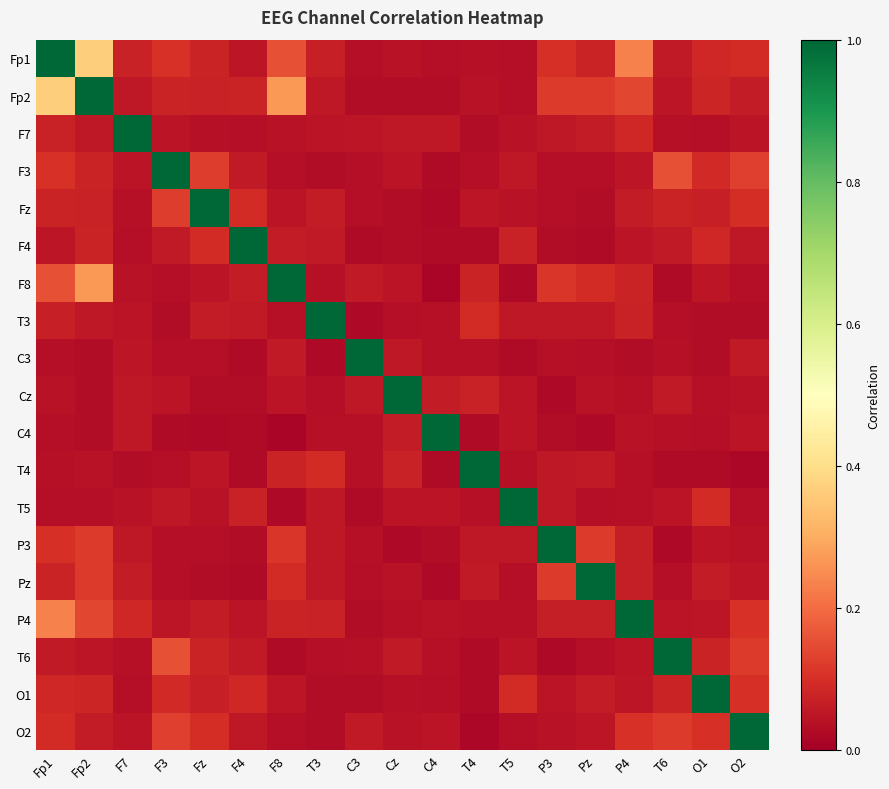

Reading right to left, list all the values displayed in this chart.

Fp1: O2=0.1	O1=0.1	T6=0.1	P4=0.2	Pz=0.1	P3=0.1	T5=0.0	T4=0.0	C4=0.0	Cz=0.0	C3=0.0	T3=0.1	F8=0.2	F4=0.0	Fz=0.1	F3=0.1	F7=0.1	Fp2=0.4	Fp1=1.0
Fp2: O2=0.1	O1=0.1	T6=0.0	P4=0.1	Pz=0.1	P3=0.1	T5=0.0	T4=0.0	C4=0.0	Cz=0.0	C3=0.0	T3=0.1	F8=0.3	F4=0.1	Fz=0.1	F3=0.1	F7=0.1	Fp2=1.0	Fp1=0.4
F7: O2=0.0	O1=0.0	T6=0.0	P4=0.1	Pz=0.1	P3=0.1	T5=0.0	T4=0.0	C4=0.1	Cz=0.1	C3=0.0	T3=0.0	F8=0.0	F4=0.0	Fz=0.0	F3=0.0	F7=1.0	Fp2=0.1	Fp1=0.1
F3: O2=0.1	O1=0.1	T6=0.2	P4=0.0	Pz=0.0	P3=0.0	T5=0.1	T4=0.0	C4=0.0	Cz=0.0	C3=0.0	T3=0.0	F8=0.0	F4=0.1	Fz=0.1	F3=1.0	F7=0.0	Fp2=0.1	Fp1=0.1
Fz: O2=0.1	O1=0.1	T6=0.1	P4=0.1	Pz=0.0	P3=0.0	T5=0.0	T4=0.0	C4=0.0	Cz=0.0	C3=0.0	T3=0.1	F8=0.0	F4=0.1	Fz=1.0	F3=0.1	F7=0.0	Fp2=0.1	Fp1=0.1
F4: O2=0.1	O1=0.1	T6=0.1	P4=0.0	Pz=0.0	P3=0.0	T5=0.1	T4=0.0	C4=0.0	Cz=0.0	C3=0.0	T3=0.1	F8=0.1	F4=1.0	Fz=0.1	F3=0.1	F7=0.0	Fp2=0.1	Fp1=0.0
F8: O2=0.0	O1=0.0	T6=0.0	P4=0.1	Pz=0.1	P3=0.1	T5=0.0	T4=0.1	C4=0.0	Cz=0.0	C3=0.1	T3=0.0	F8=1.0	F4=0.1	Fz=0.0	F3=0.0	F7=0.0	Fp2=0.3	Fp1=0.2
T3: O2=0.0	O1=0.0	T6=0.0	P4=0.1	Pz=0.1	P3=0.1	T5=0.1	T4=0.1	C4=0.0	Cz=0.0	C3=0.0	T3=1.0	F8=0.0	F4=0.1	Fz=0.1	F3=0.0	F7=0.0	Fp2=0.1	Fp1=0.1
C3: O2=0.1	O1=0.0	T6=0.0	P4=0.0	Pz=0.0	P3=0.0	T5=0.0	T4=0.0	C4=0.0	Cz=0.1	C3=1.0	T3=0.0	F8=0.1	F4=0.0	Fz=0.0	F3=0.0	F7=0.0	Fp2=0.0	Fp1=0.0
Cz: O2=0.0	O1=0.0	T6=0.1	P4=0.0	Pz=0.0	P3=0.0	T5=0.0	T4=0.1	C4=0.1	Cz=1.0	C3=0.1	T3=0.0	F8=0.0	F4=0.0	Fz=0.0	F3=0.0	F7=0.1	Fp2=0.0	Fp1=0.0
C4: O2=0.0	O1=0.0	T6=0.0	P4=0.0	Pz=0.0	P3=0.0	T5=0.0	T4=0.0	C4=1.0	Cz=0.1	C3=0.0	T3=0.0	F8=0.0	F4=0.0	Fz=0.0	F3=0.0	F7=0.1	Fp2=0.0	Fp1=0.0
T4: O2=0.0	O1=0.0	T6=0.0	P4=0.0	Pz=0.1	P3=0.1	T5=0.0	T4=1.0	C4=0.0	Cz=0.1	C3=0.0	T3=0.1	F8=0.1	F4=0.0	Fz=0.0	F3=0.0	F7=0.0	Fp2=0.0	Fp1=0.0
T5: O2=0.0	O1=0.1	T6=0.0	P4=0.0	Pz=0.0	P3=0.1	T5=1.0	T4=0.0	C4=0.0	Cz=0.0	C3=0.0	T3=0.1	F8=0.0	F4=0.1	Fz=0.0	F3=0.1	F7=0.0	Fp2=0.0	Fp1=0.0
P3: O2=0.0	O1=0.0	T6=0.0	P4=0.1	Pz=0.1	P3=1.0	T5=0.1	T4=0.1	C4=0.0	Cz=0.0	C3=0.0	T3=0.1	F8=0.1	F4=0.0	Fz=0.0	F3=0.0	F7=0.1	Fp2=0.1	Fp1=0.1
Pz: O2=0.0	O1=0.1	T6=0.0	P4=0.1	Pz=1.0	P3=0.1	T5=0.0	T4=0.1	C4=0.0	Cz=0.0	C3=0.0	T3=0.1	F8=0.1	F4=0.0	Fz=0.0	F3=0.0	F7=0.1	Fp2=0.1	Fp1=0.1
P4: O2=0.1	O1=0.0	T6=0.0	P4=1.0	Pz=0.1	P3=0.1	T5=0.0	T4=0.0	C4=0.0	Cz=0.0	C3=0.0	T3=0.1	F8=0.1	F4=0.0	Fz=0.1	F3=0.0	F7=0.1	Fp2=0.1	Fp1=0.2
T6: O2=0.1	O1=0.1	T6=1.0	P4=0.0	Pz=0.0	P3=0.0	T5=0.0	T4=0.0	C4=0.0	Cz=0.1	C3=0.0	T3=0.0	F8=0.0	F4=0.1	Fz=0.1	F3=0.2	F7=0.0	Fp2=0.0	Fp1=0.1
O1: O2=0.1	O1=1.0	T6=0.1	P4=0.0	Pz=0.1	P3=0.0	T5=0.1	T4=0.0	C4=0.0	Cz=0.0	C3=0.0	T3=0.0	F8=0.0	F4=0.1	Fz=0.1	F3=0.1	F7=0.0	Fp2=0.1	Fp1=0.1
O2: O2=1.0	O1=0.1	T6=0.1	P4=0.1	Pz=0.0	P3=0.0	T5=0.0	T4=0.0	C4=0.0	Cz=0.0	C3=0.1	T3=0.0	F8=0.0	F4=0.1	Fz=0.1	F3=0.1	F7=0.0	Fp2=0.1	Fp1=0.1